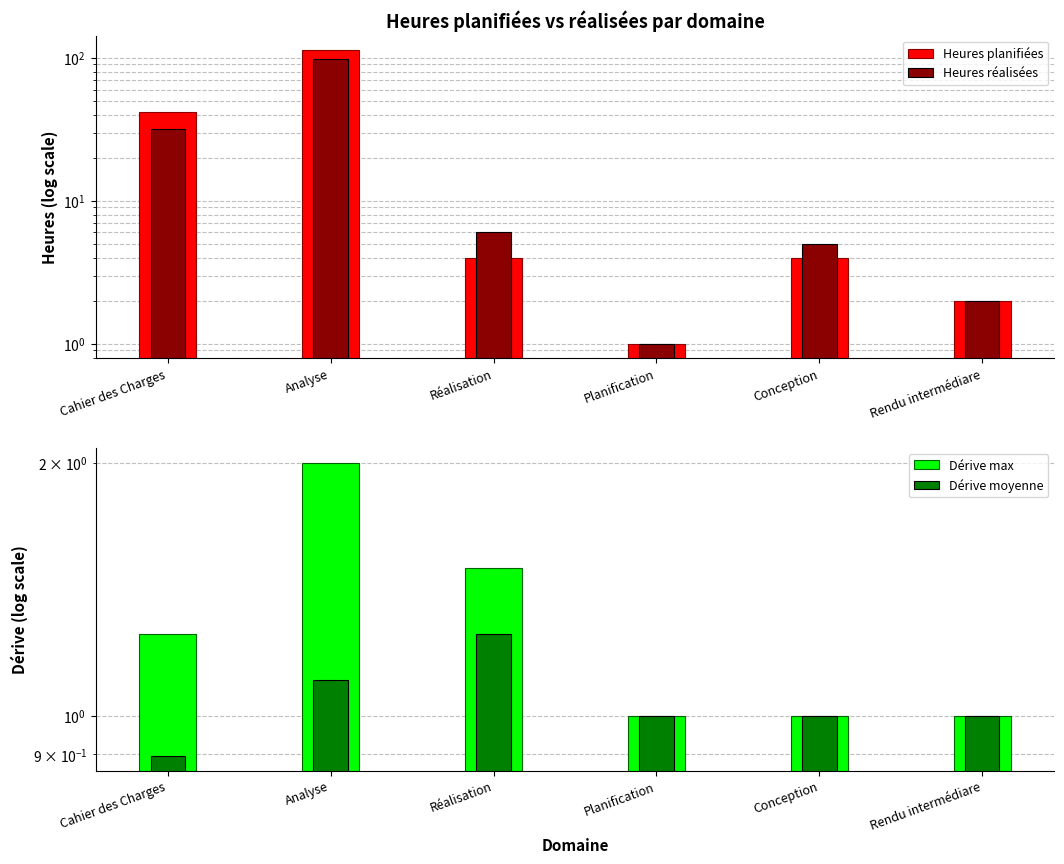

What is the label of the 2nd bar from the right?

Conception